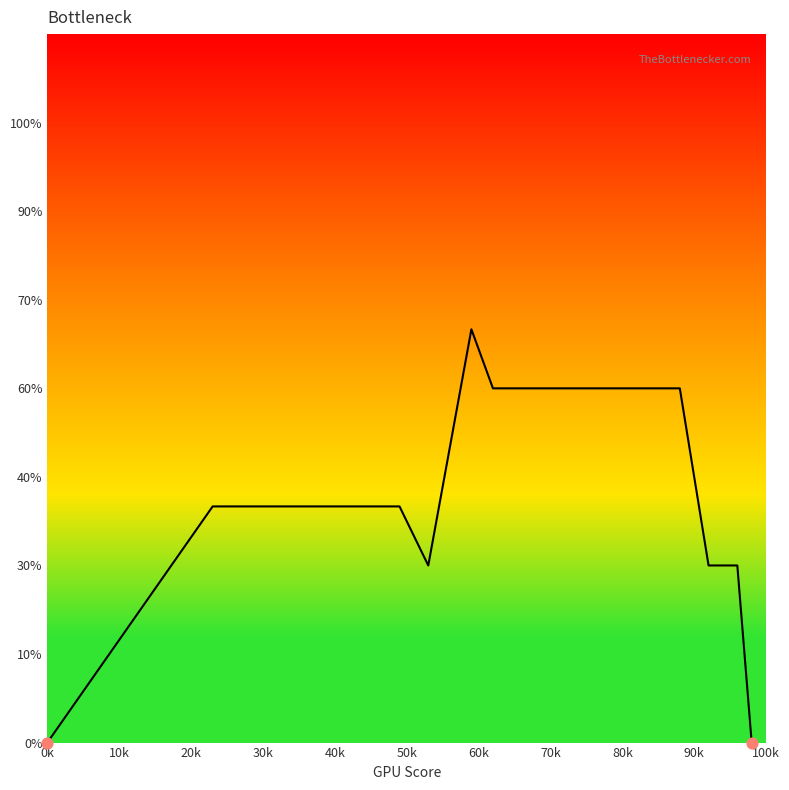

Does the chart have visible grid lines?

No